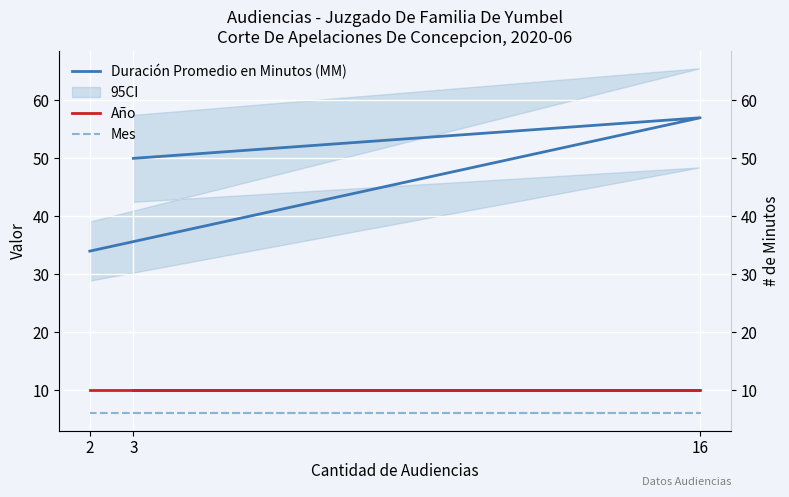

Which series has the widest spread of values?

Duración Promedio en Minutos (MM)